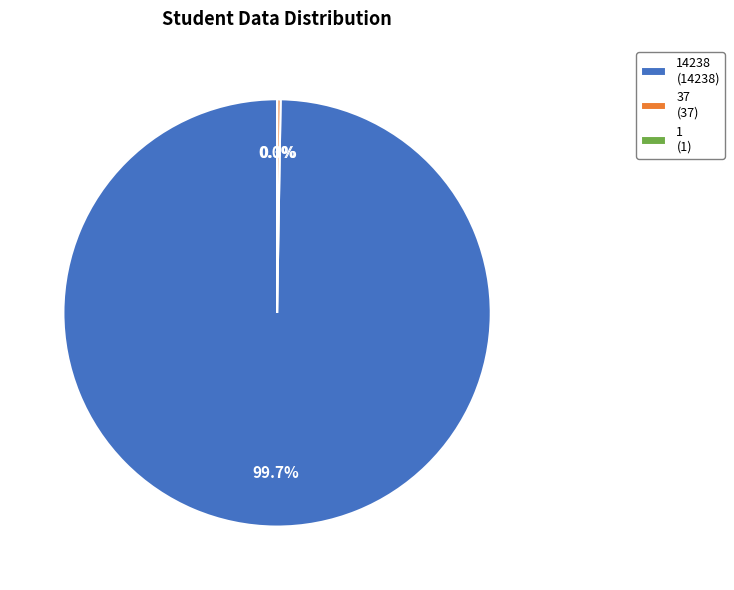

Does any single category account for the majority?

Yes